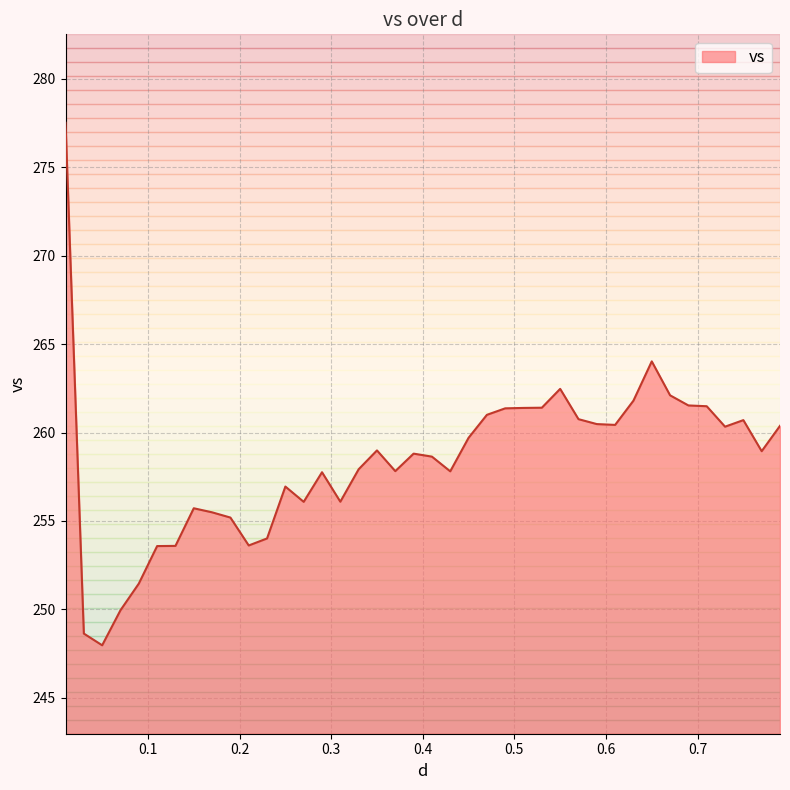

What is the smallest value displayed?

248.0